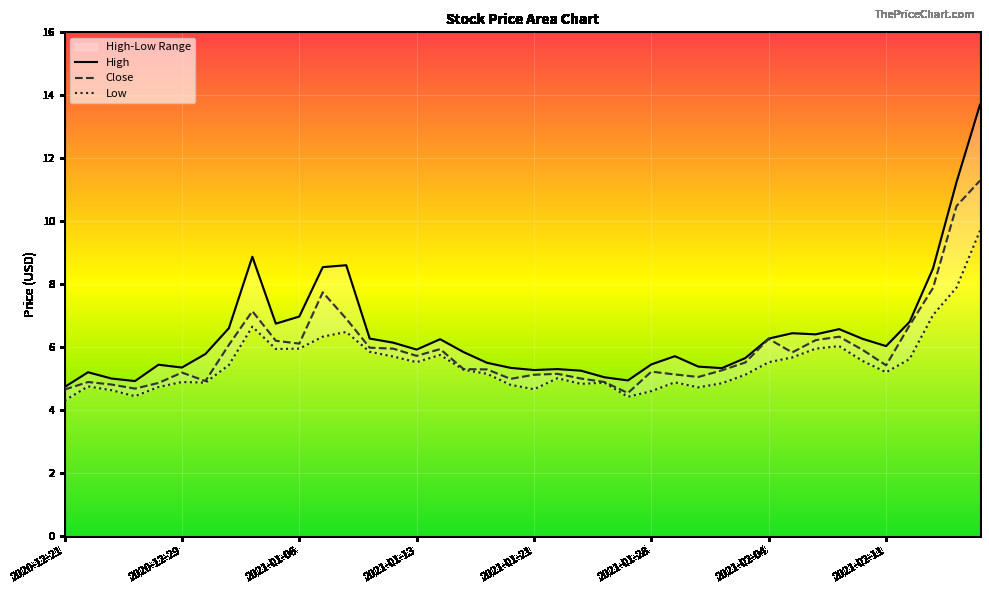

What is the maximum value shown in the chart?

13.7